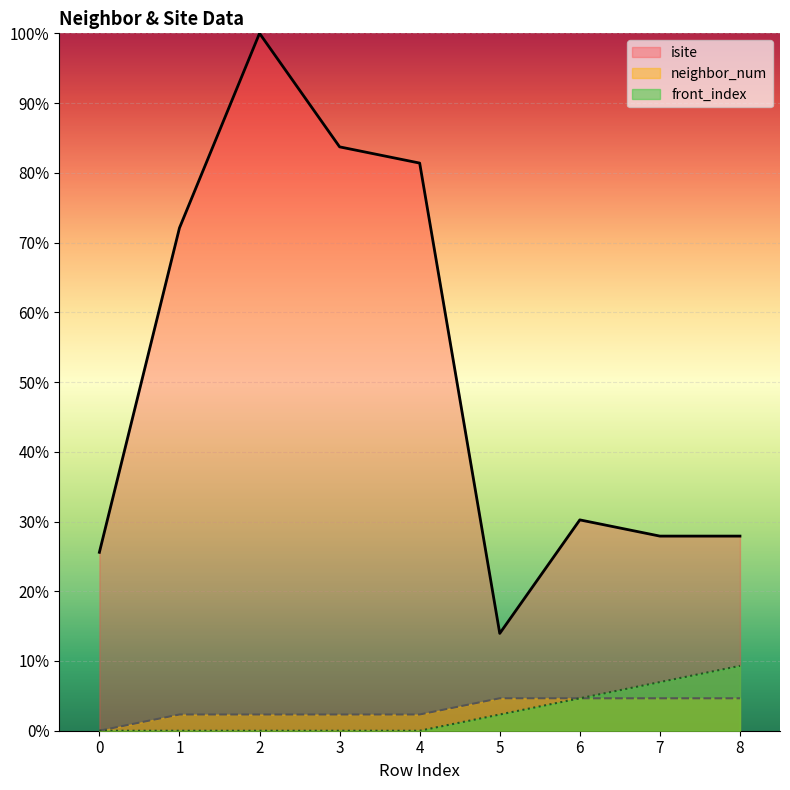

What is the sum of the front_index values at 7 and 6?

11.6